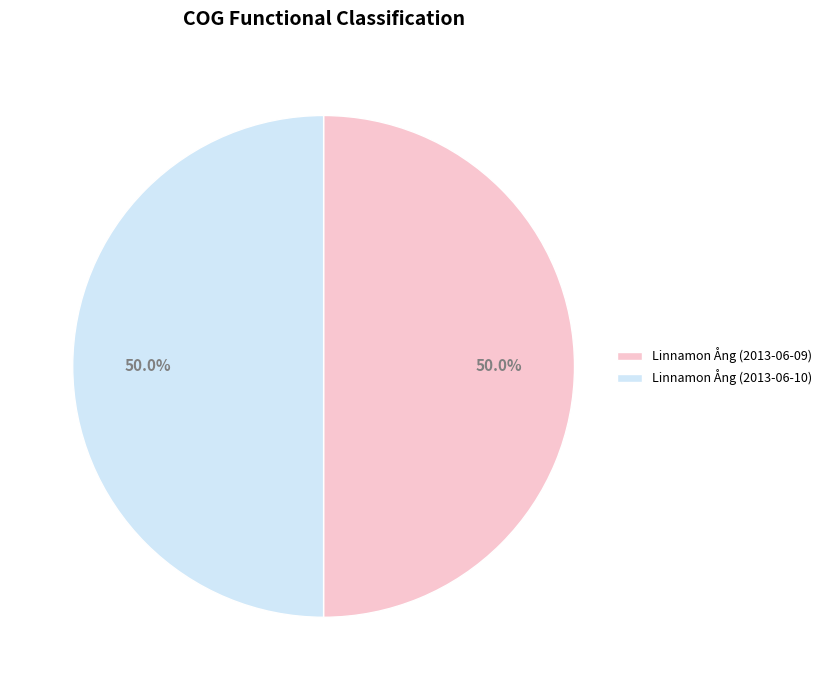

How many segments does this pie chart have?

2